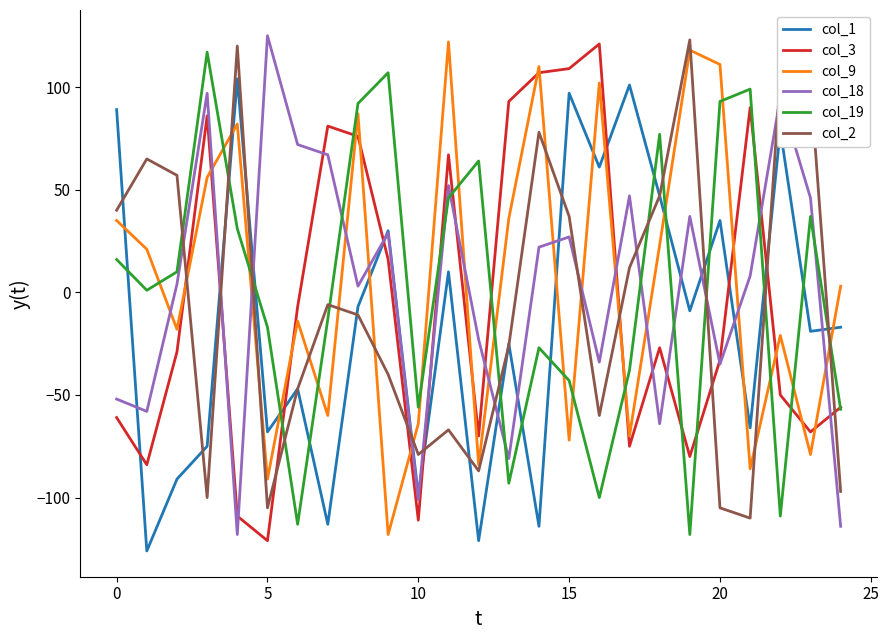

What is the smallest value displayed?

-126